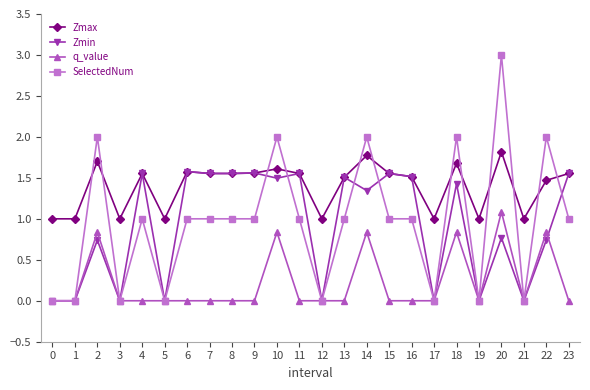

What is the maximum value shown in the chart?

3.0